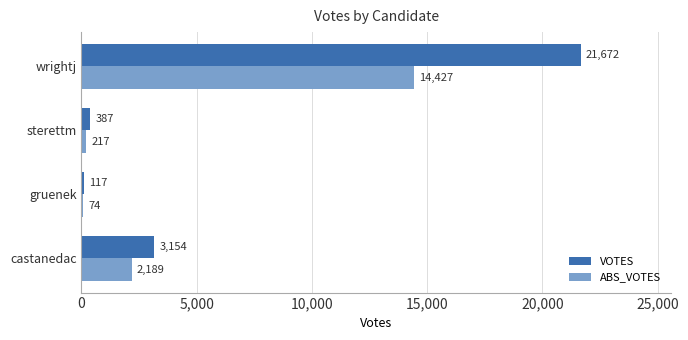

Which category has the highest value in the ABS_VOTES series?

wrightj